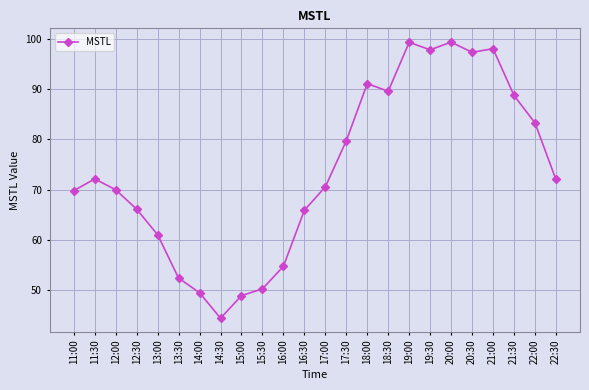

At which label does the data first exceed 72?

11:30